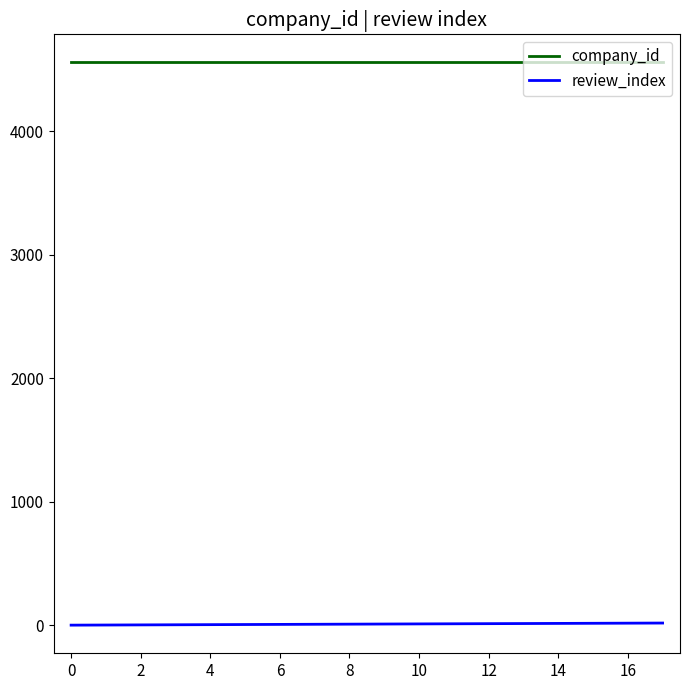

What are all the series names shown in the legend?

company_id, review_index